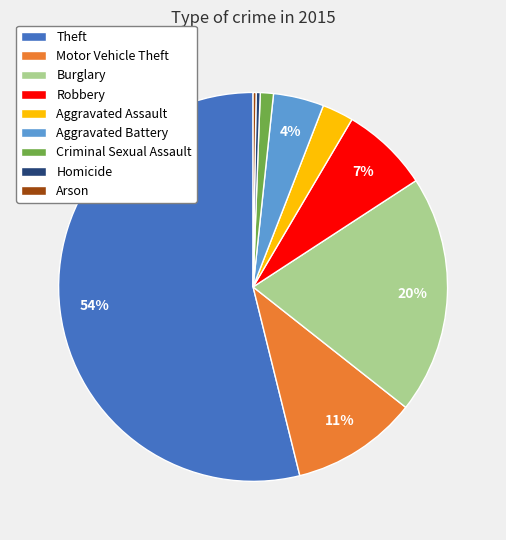

To the nearest percent, what portion does Burglary represent?

20%